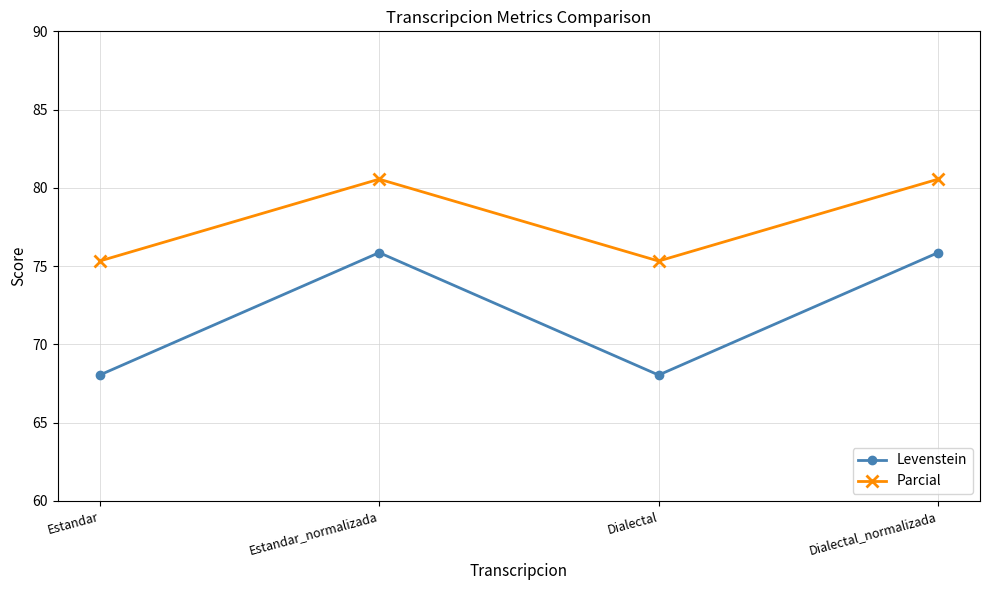

Which series has the widest spread of values?

Levenstein